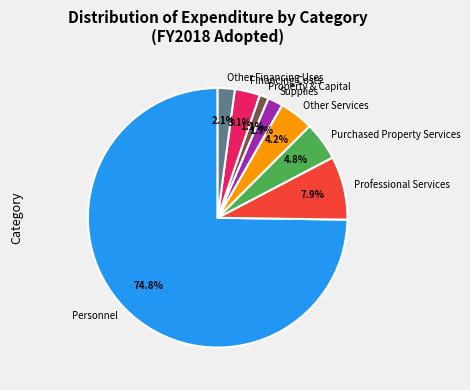

How many segments does this pie chart have?

8